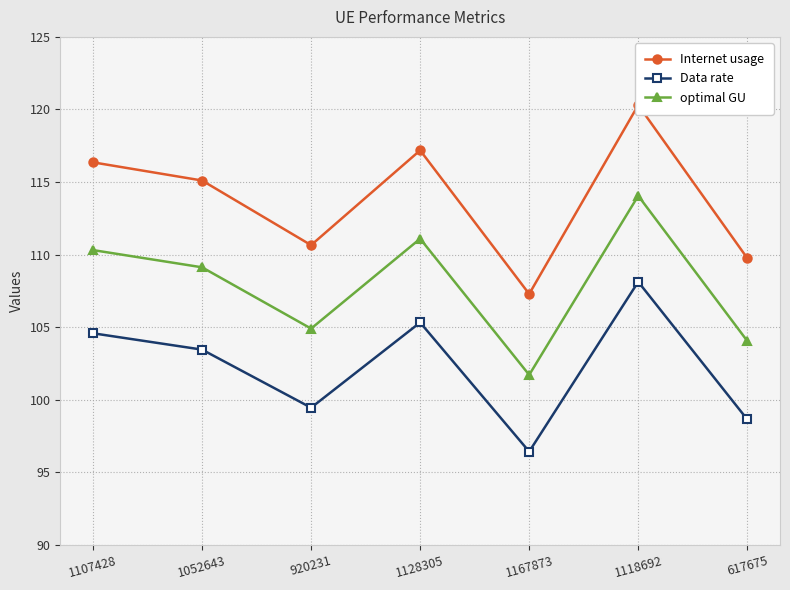

At which label does optimal GU reach its peak?

1118692